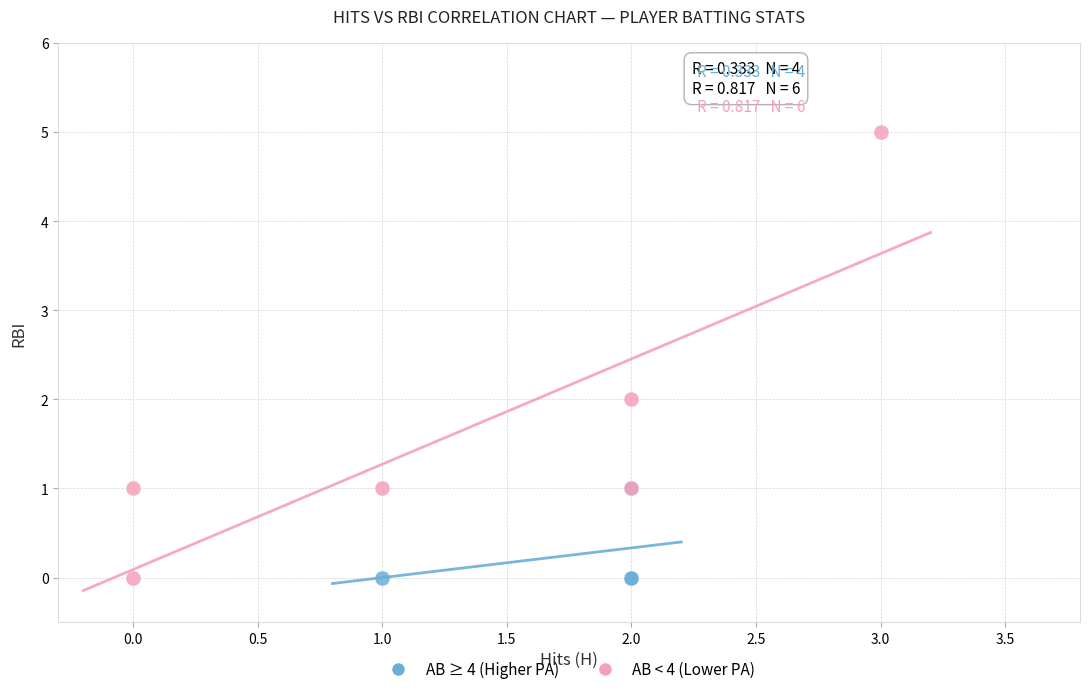

Which series has the widest spread of Y values?

AB < 4 (Lower PA)